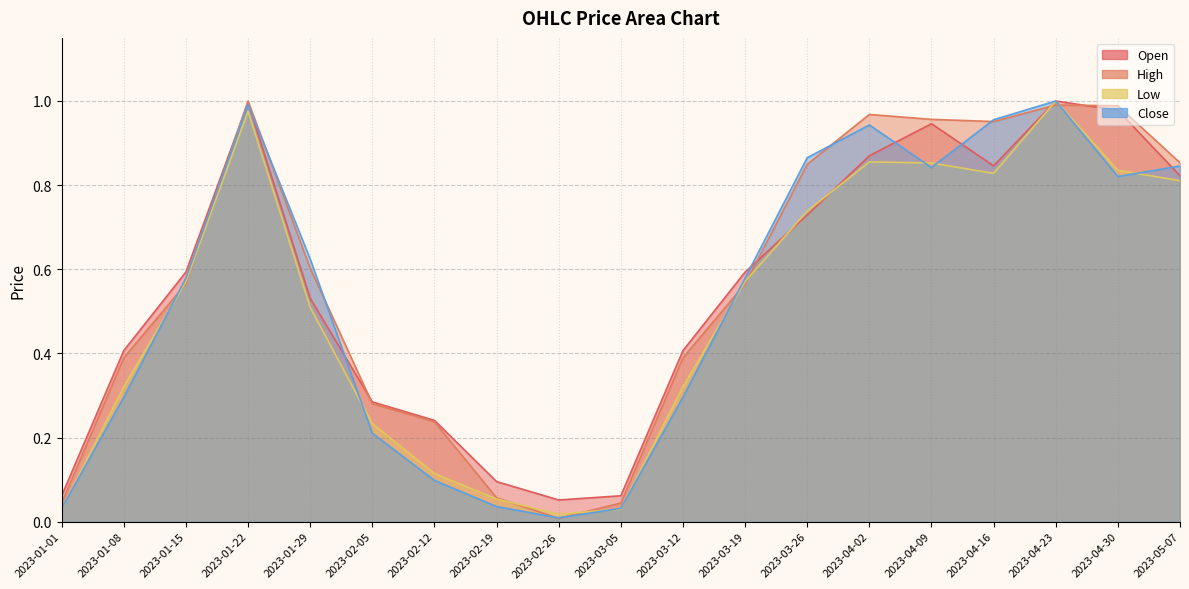

What is the sum of the Low values at 2023-03-12 and 2023-03-19?

0.9